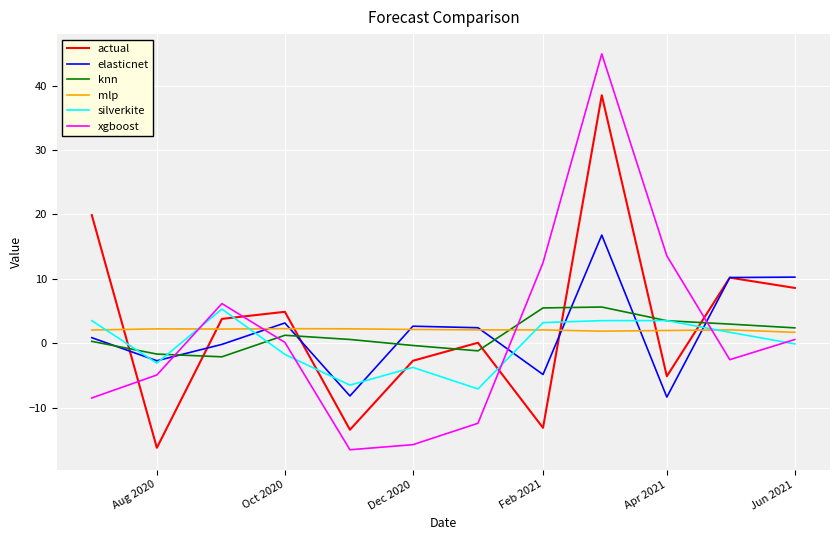

Is this an area chart (filled region under the line)?

No